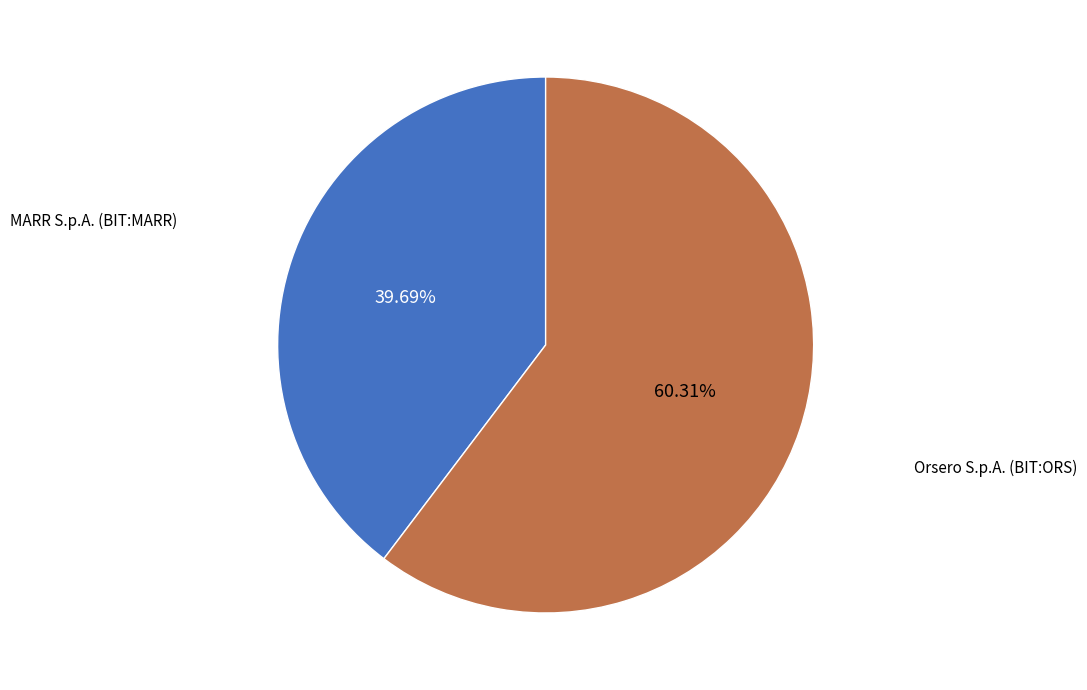

How many slices are in this pie chart?

2